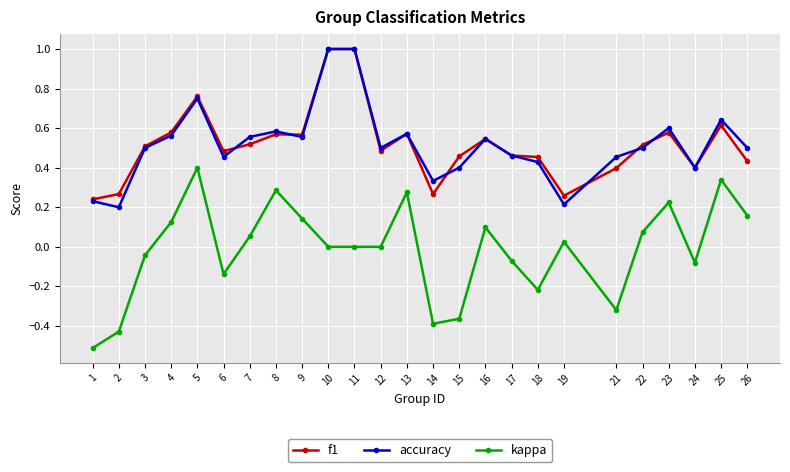

Which series changed the most between 6 and 18?

kappa